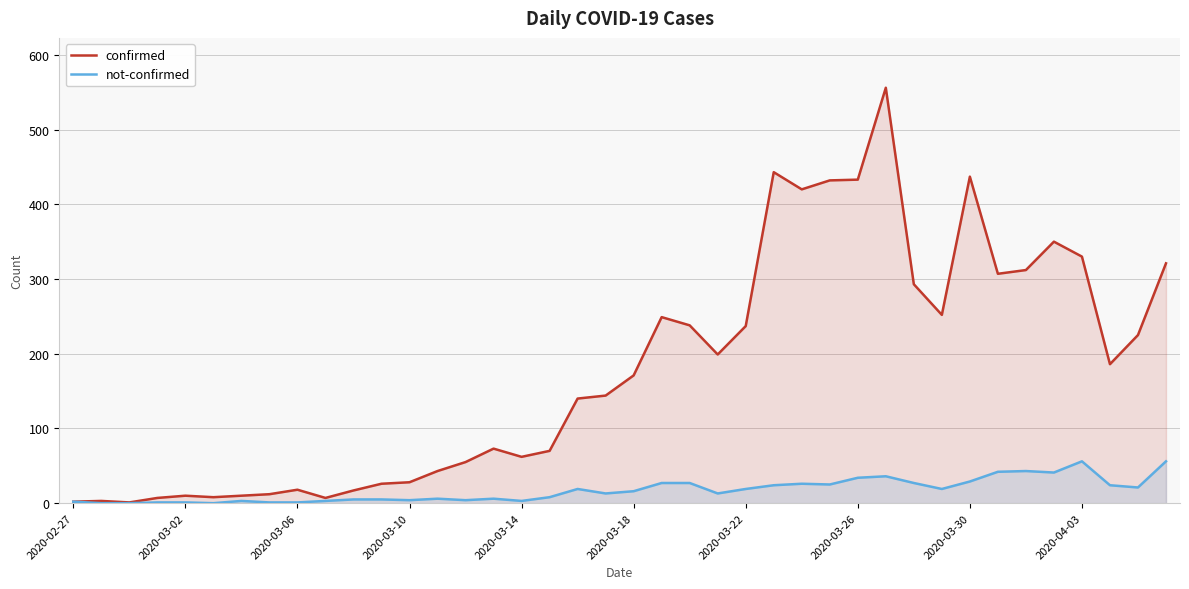

What is the difference between the second highest and minimum values in the not-confirmed series?

56